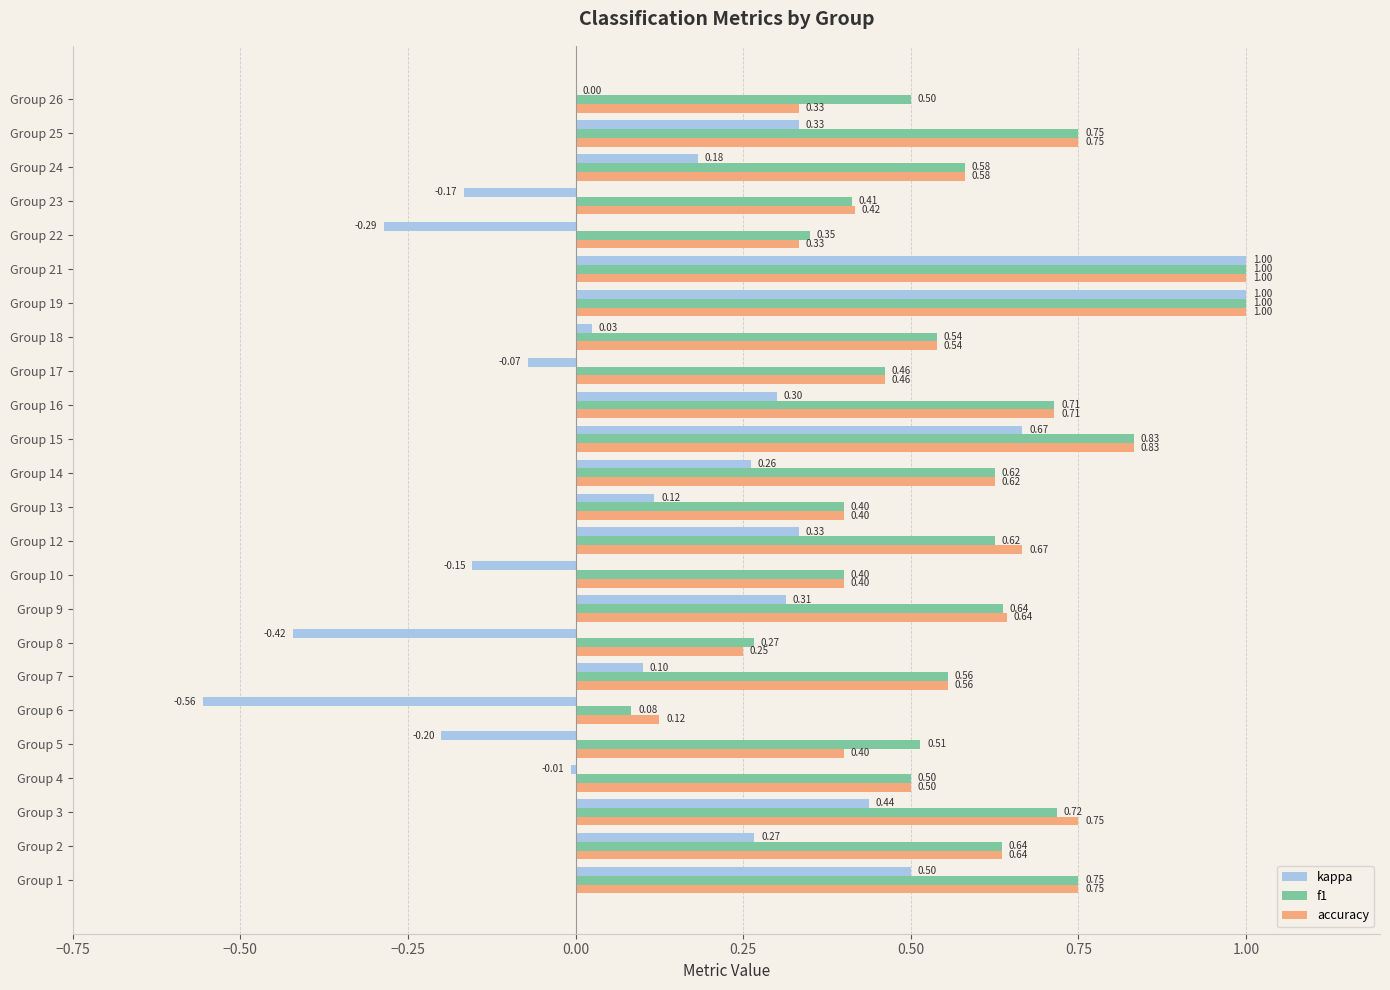

Which series has the largest total across all categories?

f1